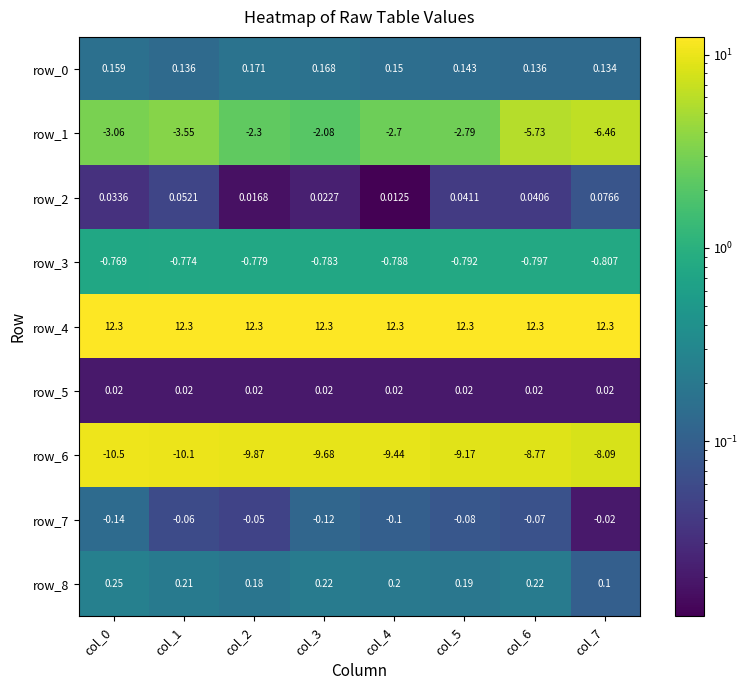

Which series changed the most between col_2 and col_5?

row_6